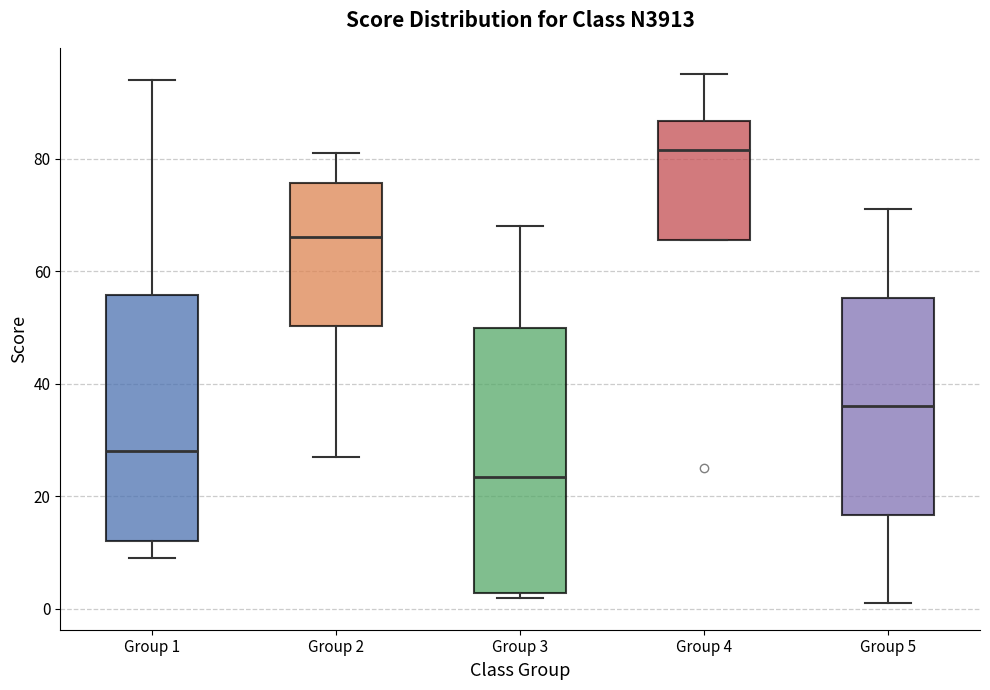

Comparing the boxes themselves (not the whiskers), which one is the tallest?

Group 3